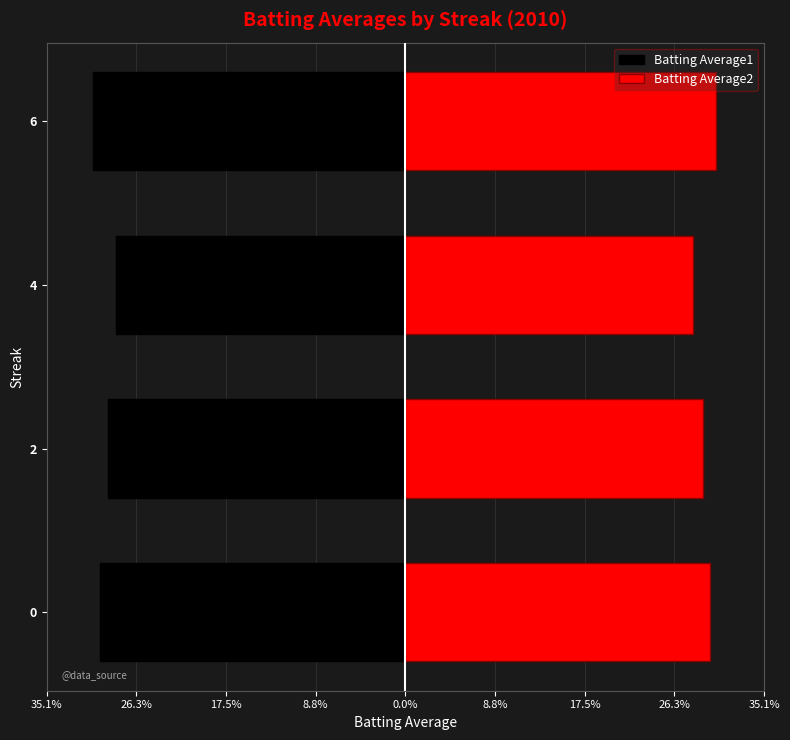

Reading left to right, extract all data points from this chart.

Batting Average1: -0.3	-0.3	-0.3	-0.3
Batting Average2: 0.3	0.3	0.3	0.3